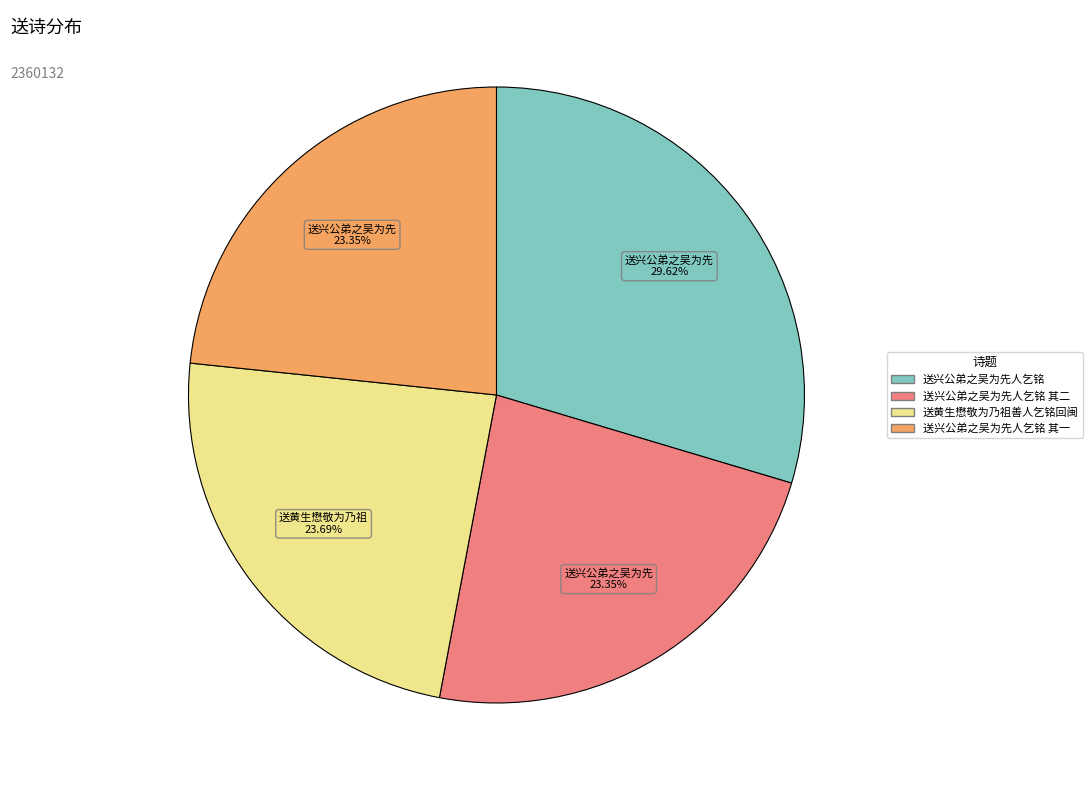

Between 送黄生懋敬为乃祖善人乞铭回闽 and 送兴公弟之吴为先人乞铭, which is larger?

送兴公弟之吴为先人乞铭